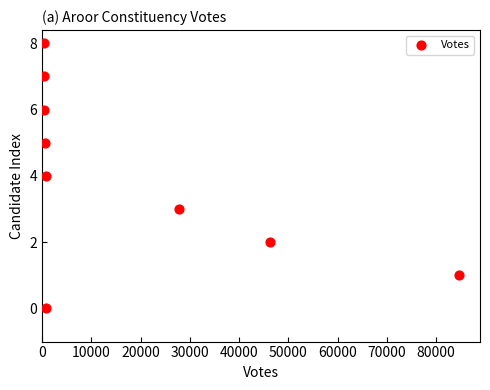

What is the average Y value?

4